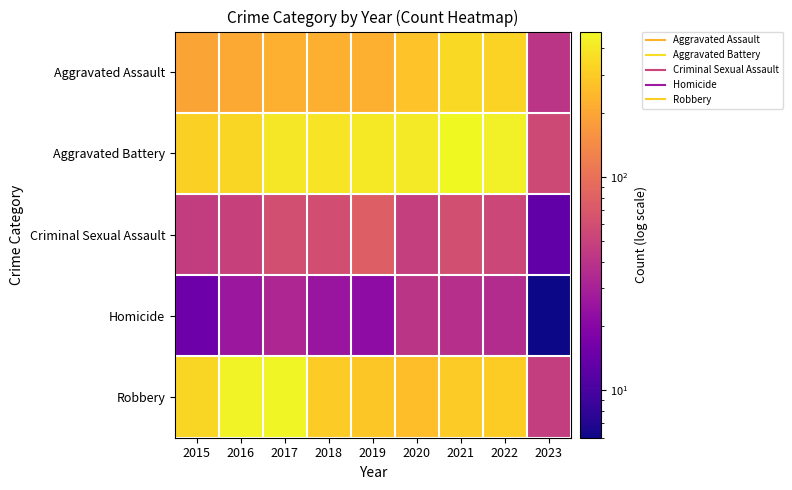

What is the total value across all series at 2017?

1178